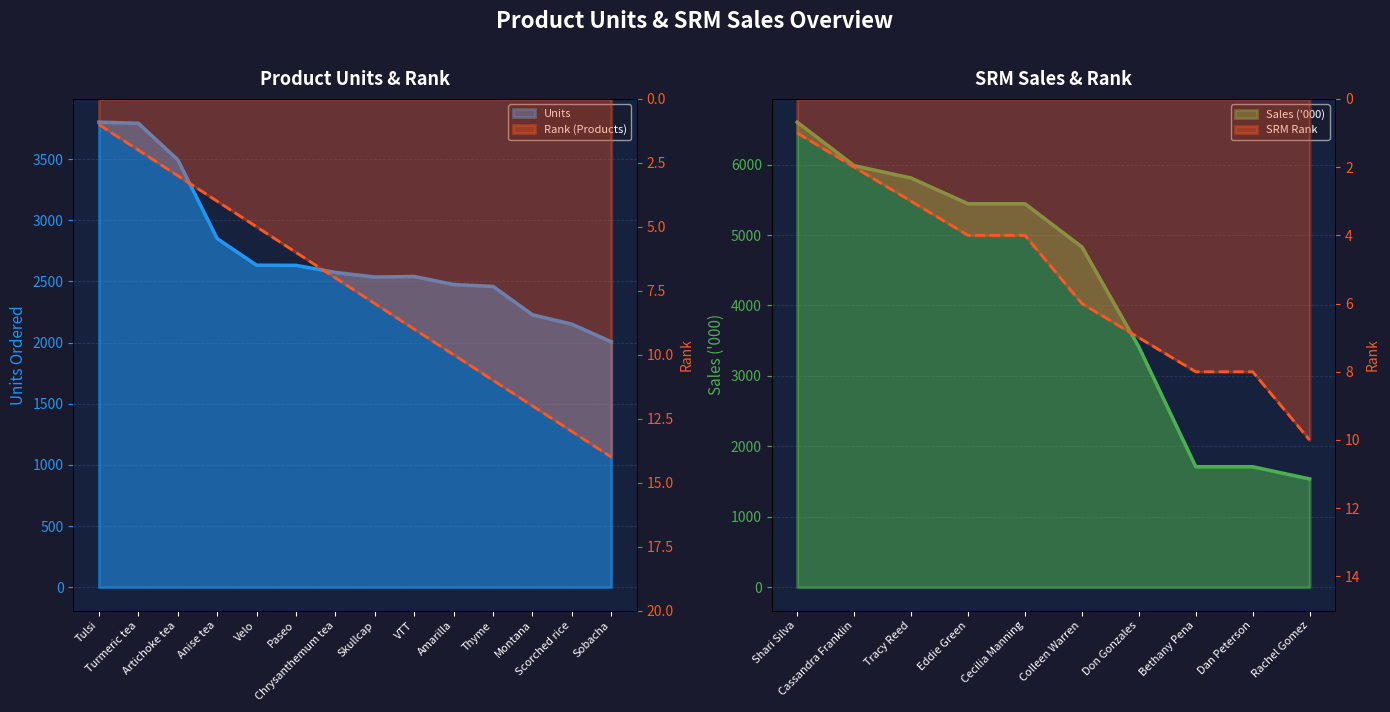

At which label does Rank (Products) first exceed 8?

VTT